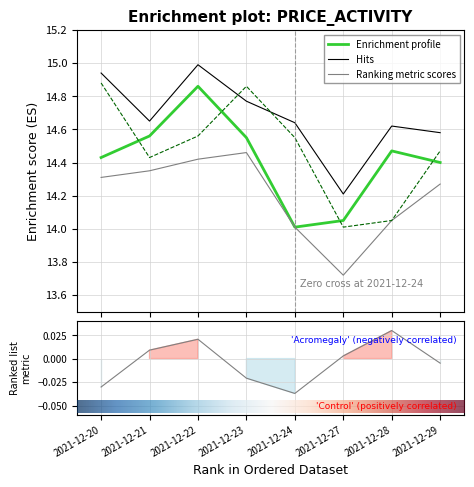

Which has a higher value, 2021-12-23 or 2021-12-28?

2021-12-23